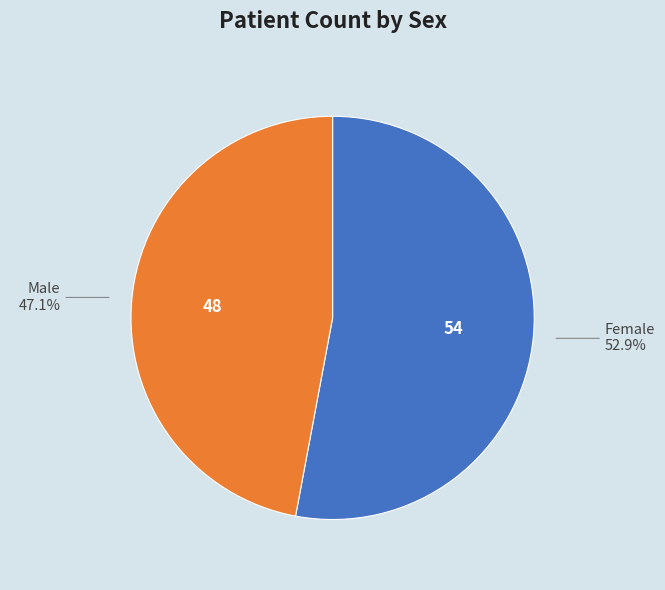

What is the smallest slice in the pie chart?

Male